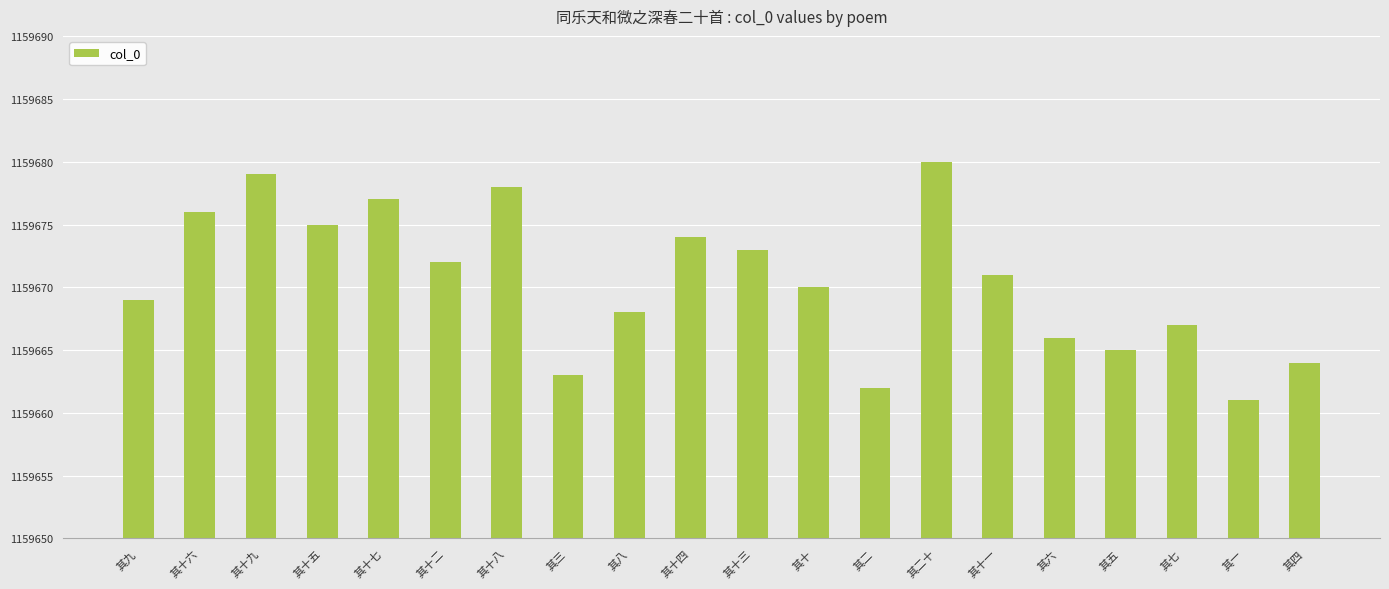

What is the sum of the values at 其三 and 其八?

2319331